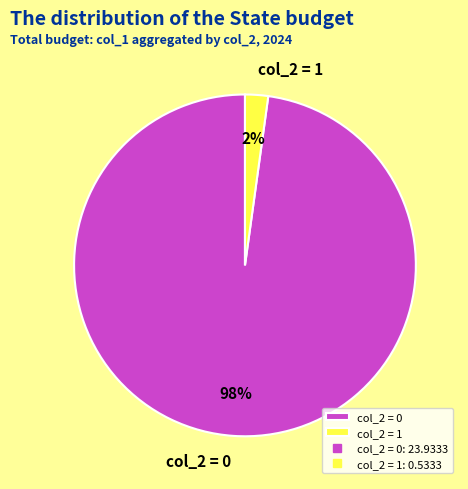

The col_2 = 1 slice represents 2% of the pie. True or false?

True